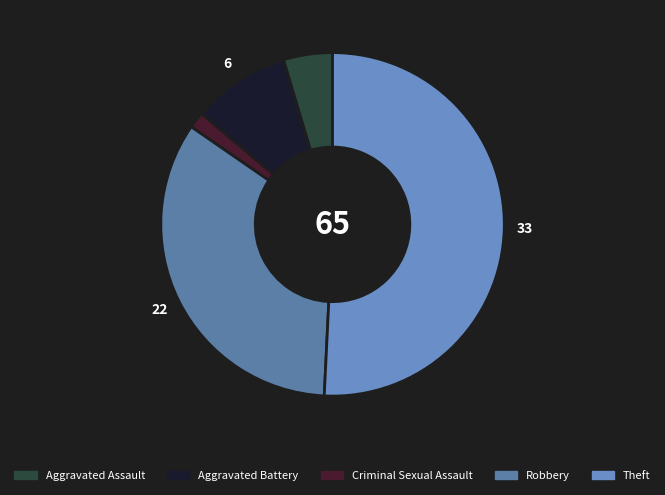

Which has a higher value, Theft or Criminal Sexual Assault?

Theft